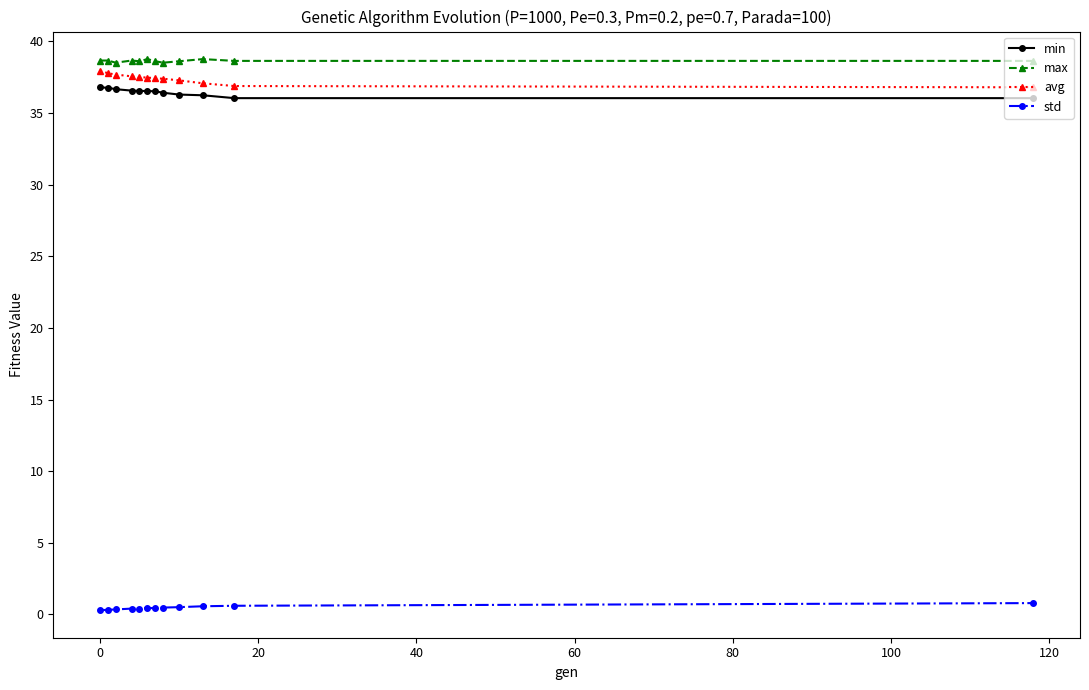

What are all the series names shown in the legend?

min, max, avg, std